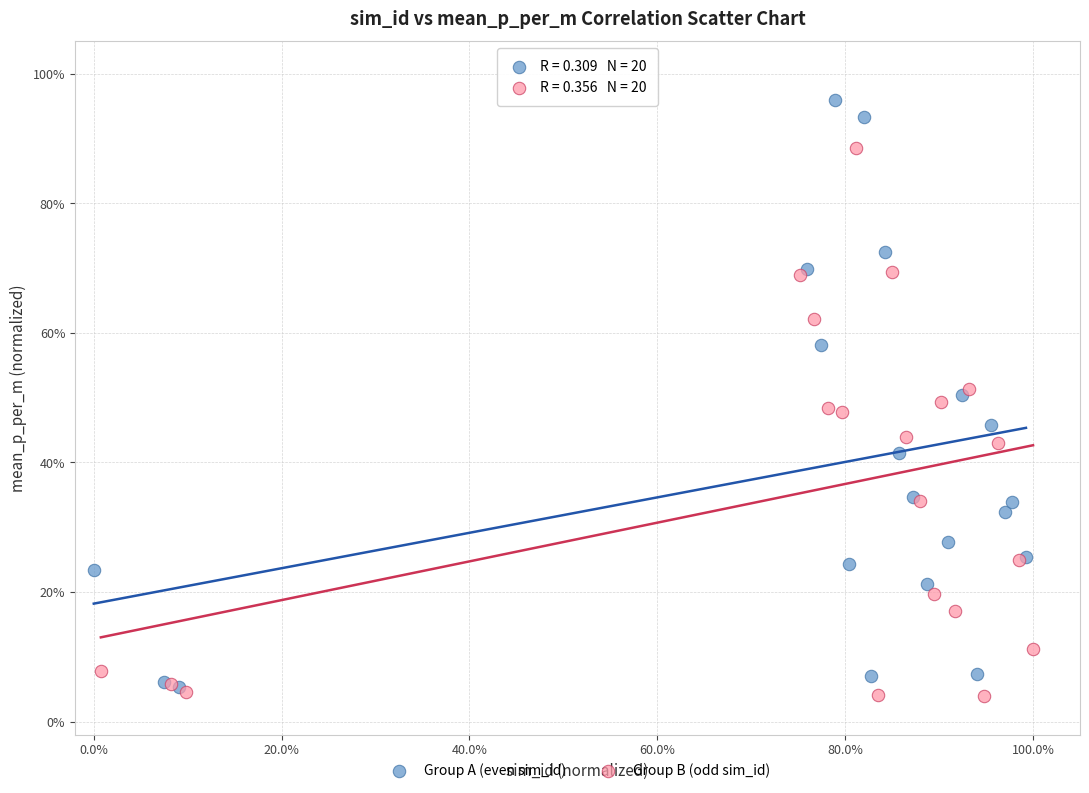

Which series reaches the maximum Y coordinate?

Group A (even sim_id)